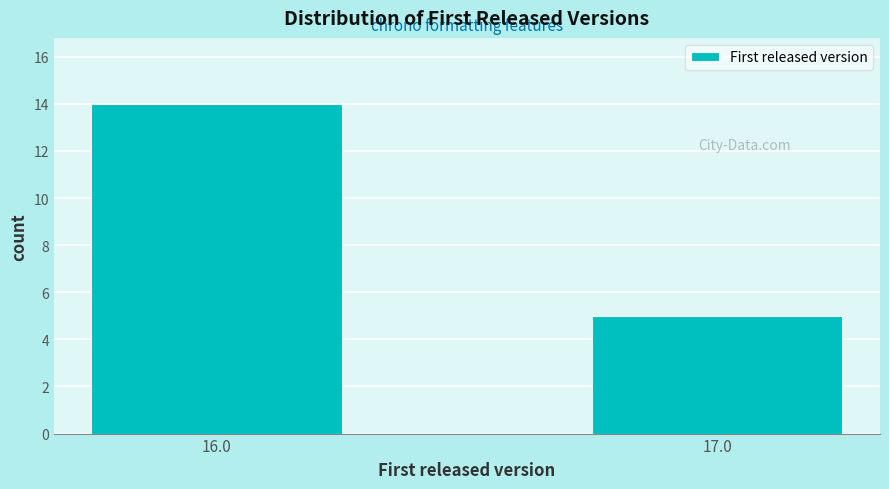

Reading left to right, list all the values displayed in this chart.

16.0=14	17.0=5